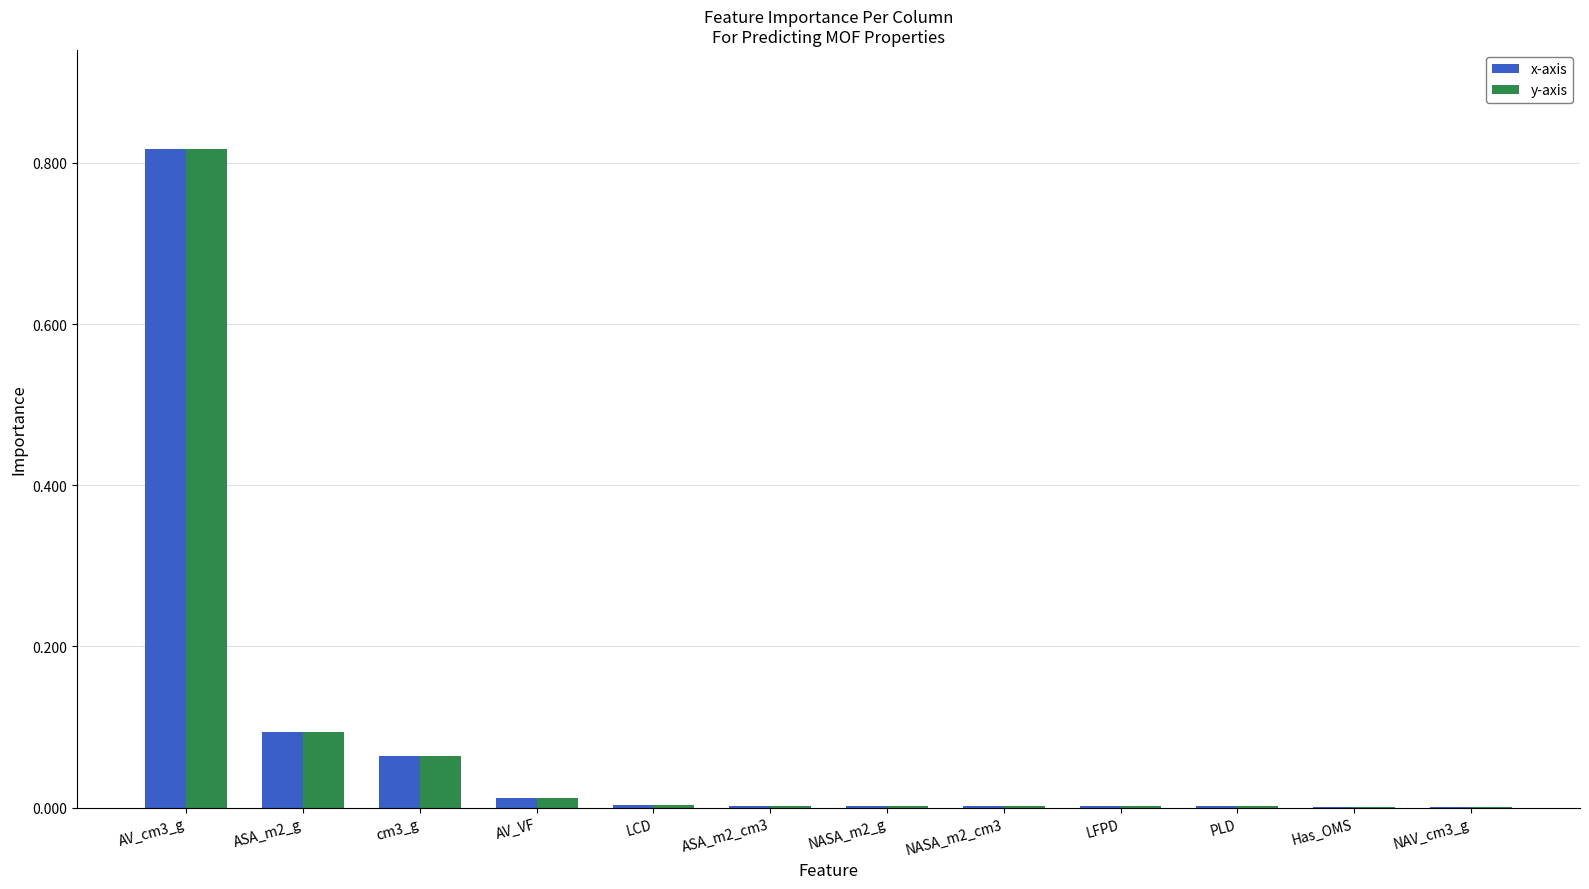

At which category is the sum across all series the highest?

AV_cm3_g